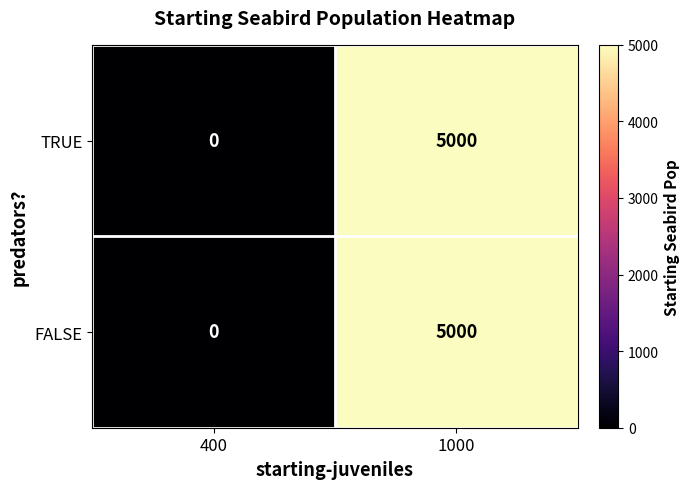

At which label is FALSE closest to 2500?

400